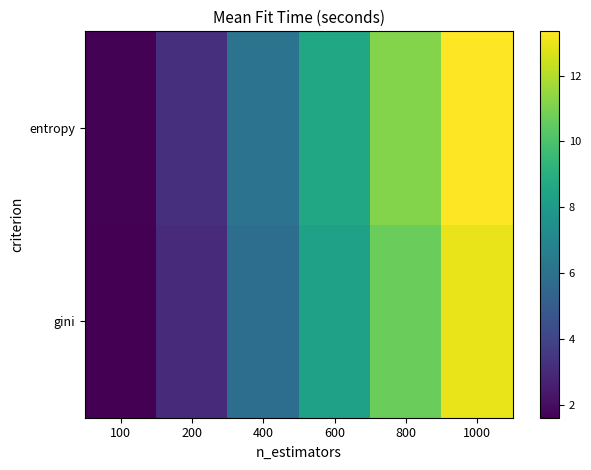

Reading left to right, transcribe all the data shown in this chart.

gini: 100=1.6	200=3.0	400=5.8	600=8.3	800=10.7	1000=12.9
entropy: 100=1.7	200=3.2	400=6.1	600=8.6	800=11.2	1000=13.3